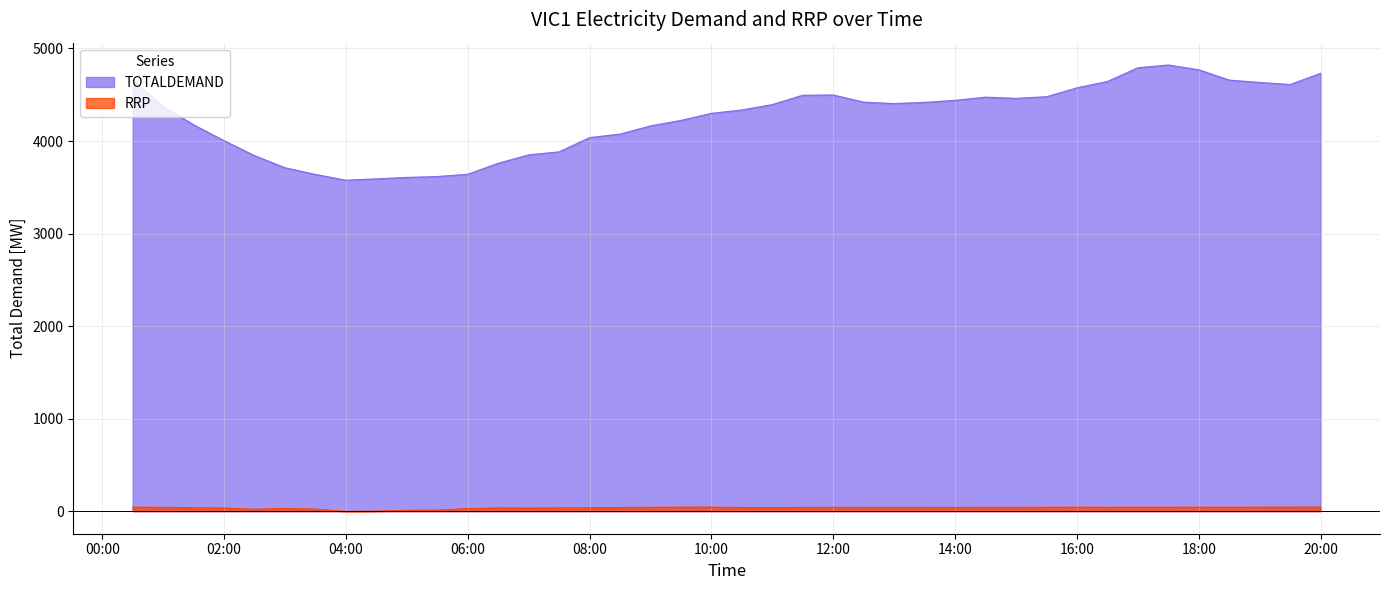

What is the total value across all series at 2014/01/01 00:30:00?

4700.1